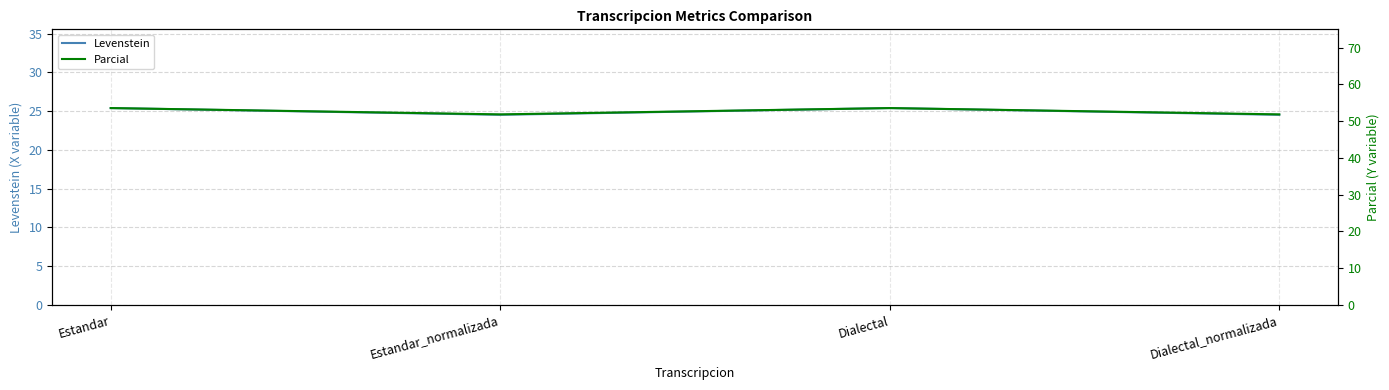

How many Parcial values are between 51 and 53?

2